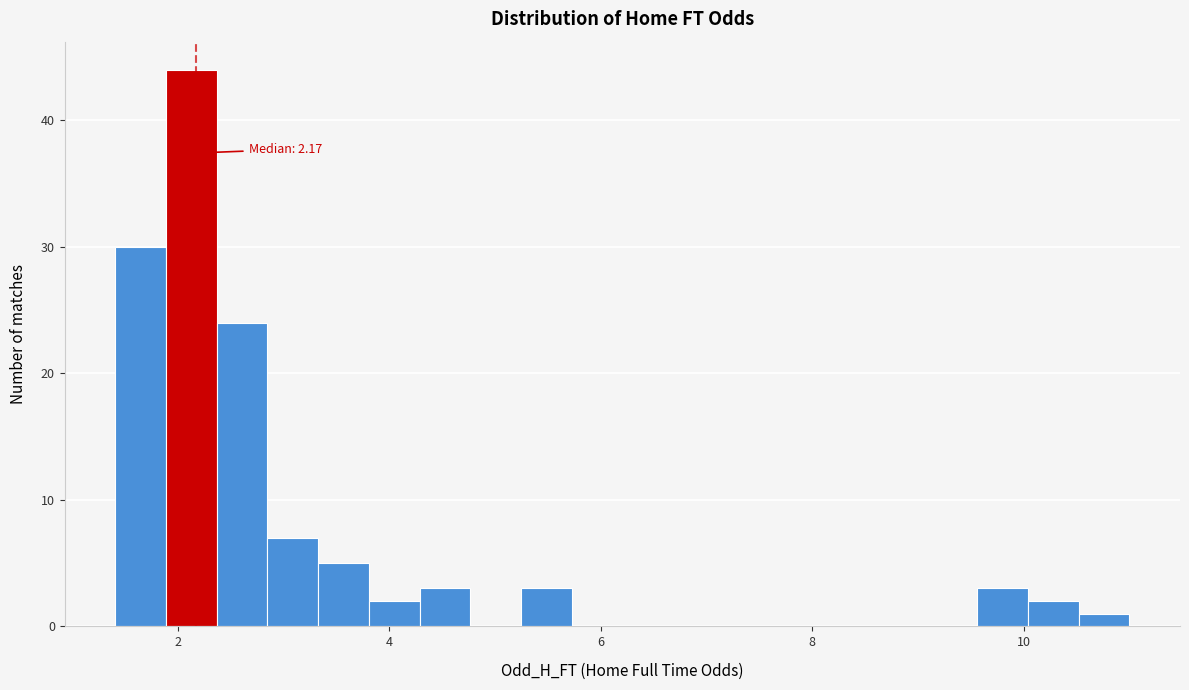

Read against the x-axis, roughly where is the centre of the tallest bar?

2.2